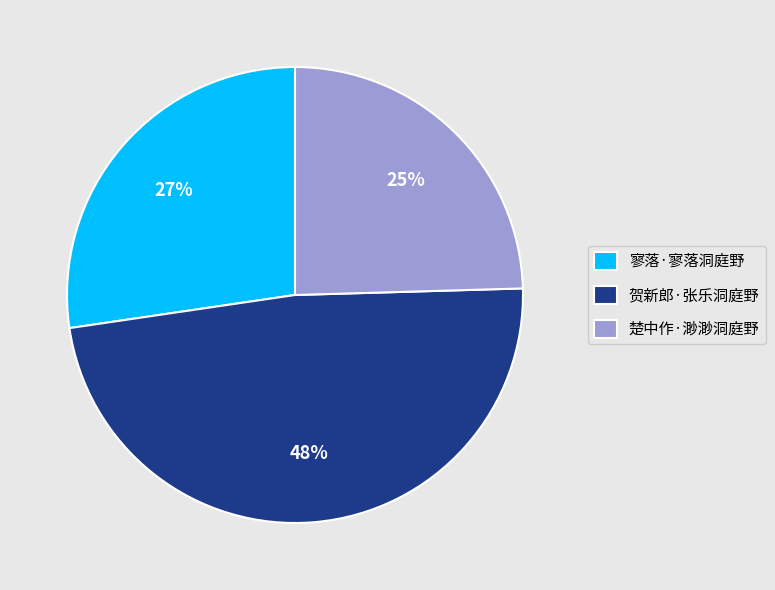

To the nearest percent, what is the average slice percentage?

33%